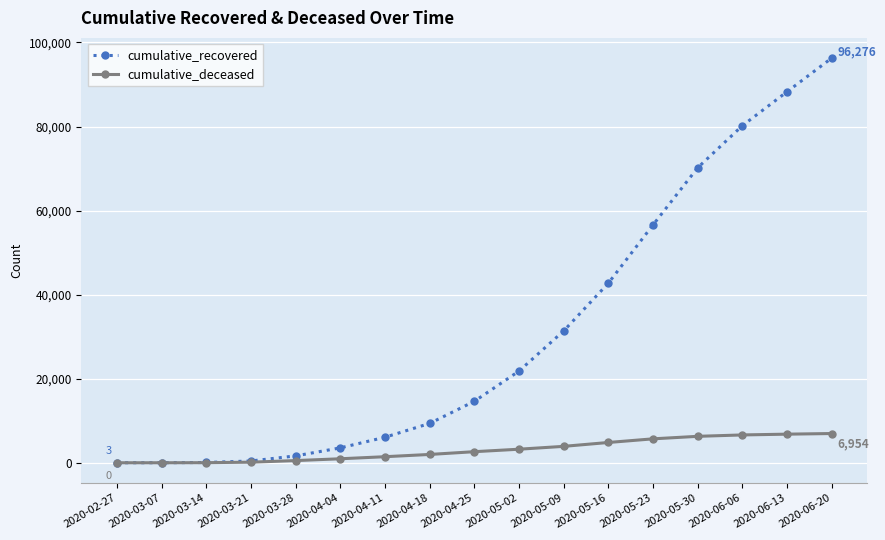

Which series has the largest total across all categories?

cumulative_recovered